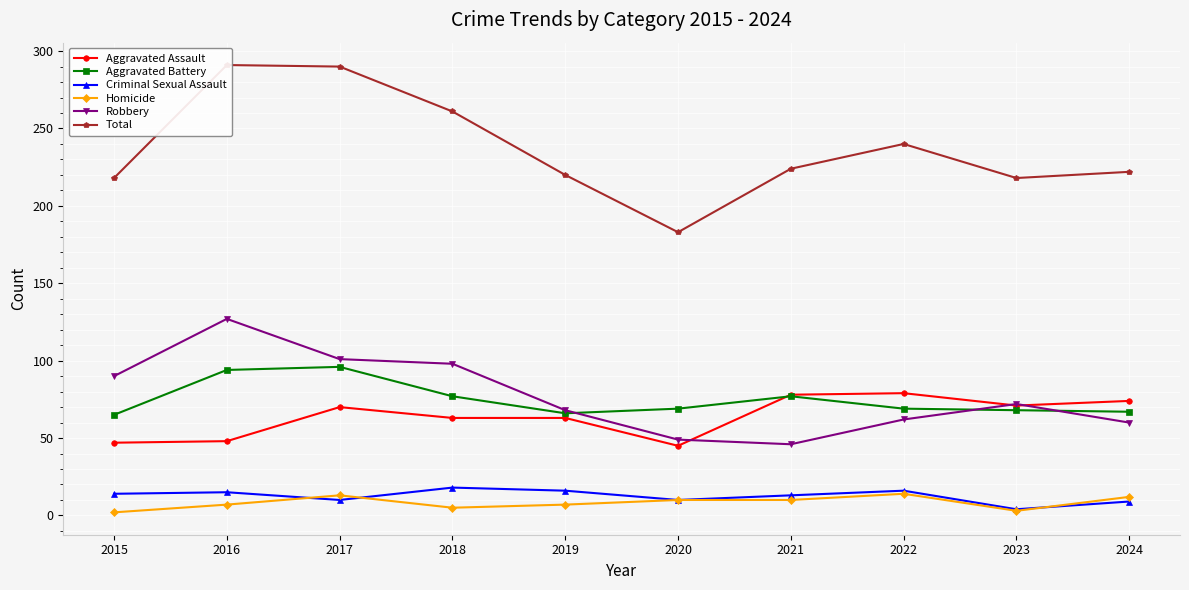

How many values in the Aggravated Battery series are below 69?

4